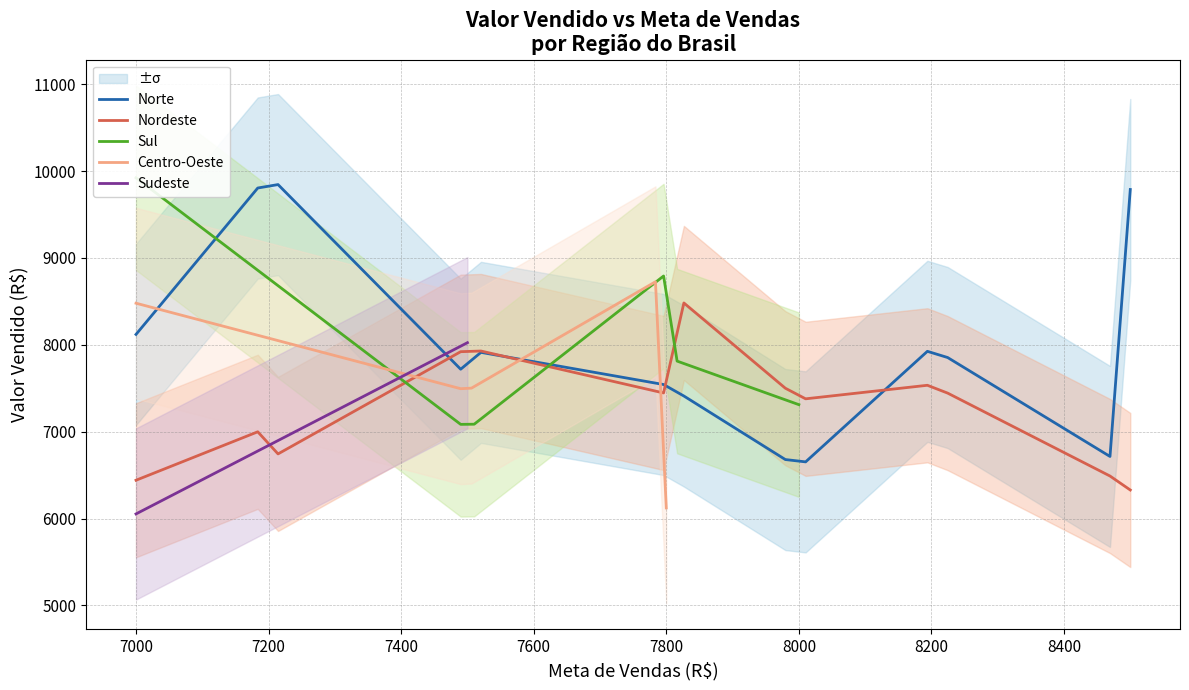

Where is the first local maximum for Meta de Vendas?

Centro-Oeste